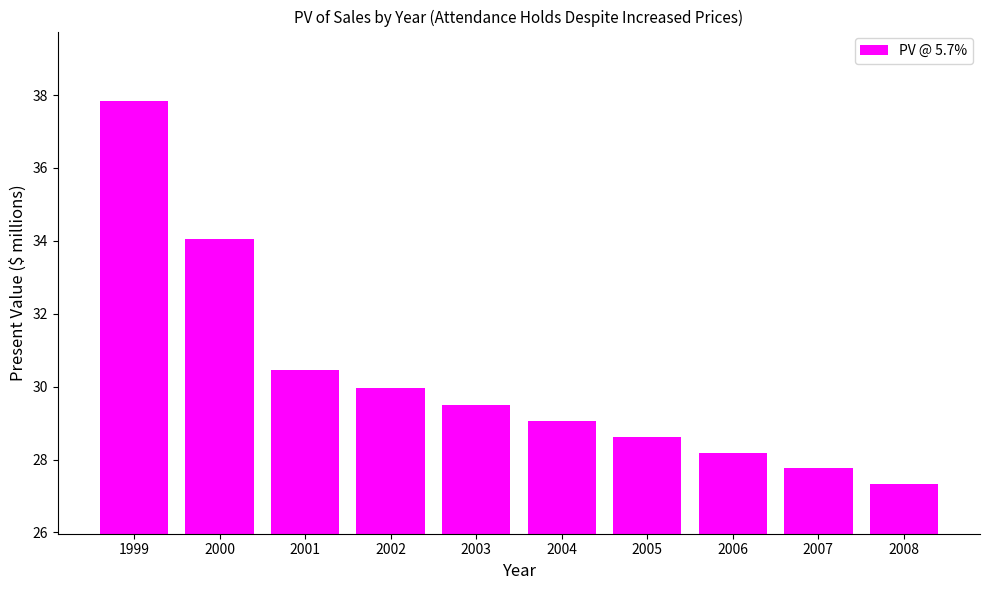

Between 2005 and 2000, which is larger?

2000